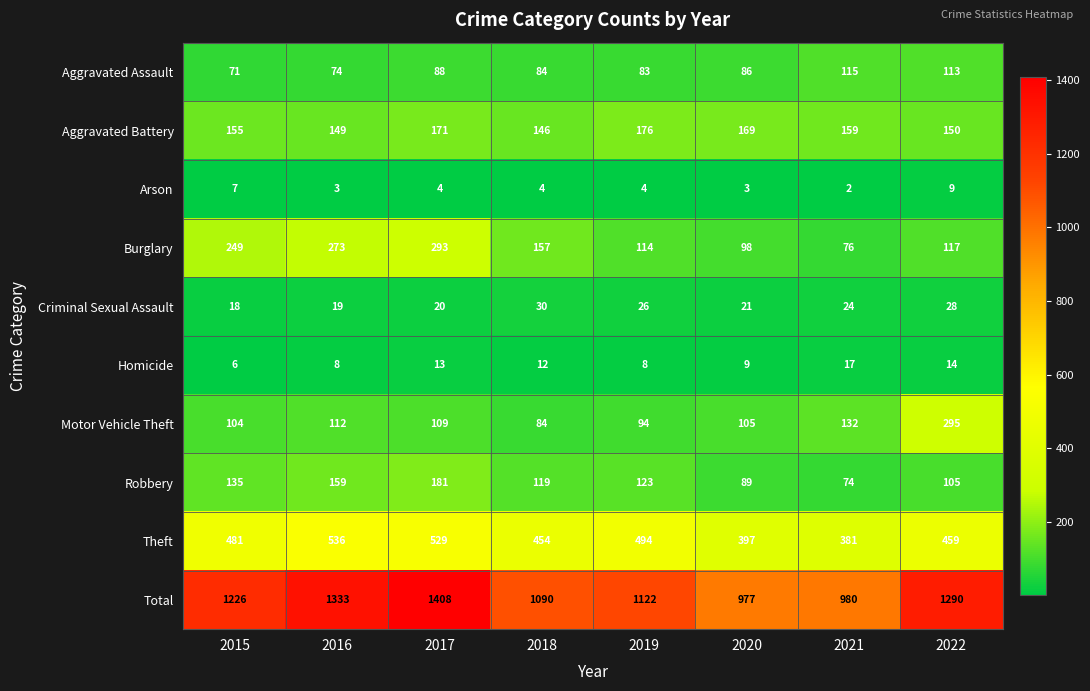

What is the sum of the Homicide values at 2019 and 2015?

14